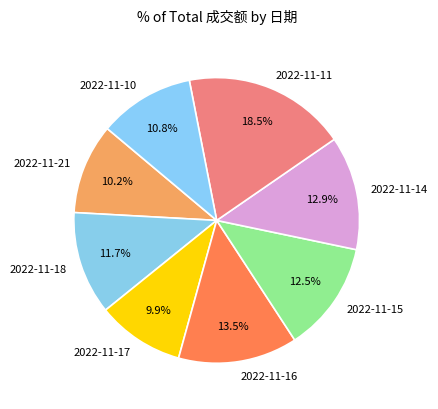

Which slice is the largest?

2022-11-11